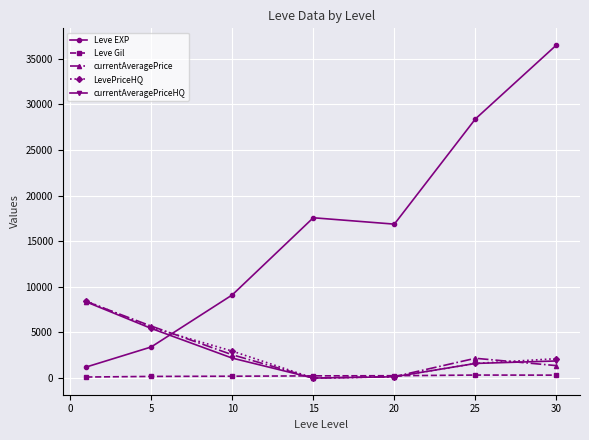

What is the greatest value displayed?

36492.5